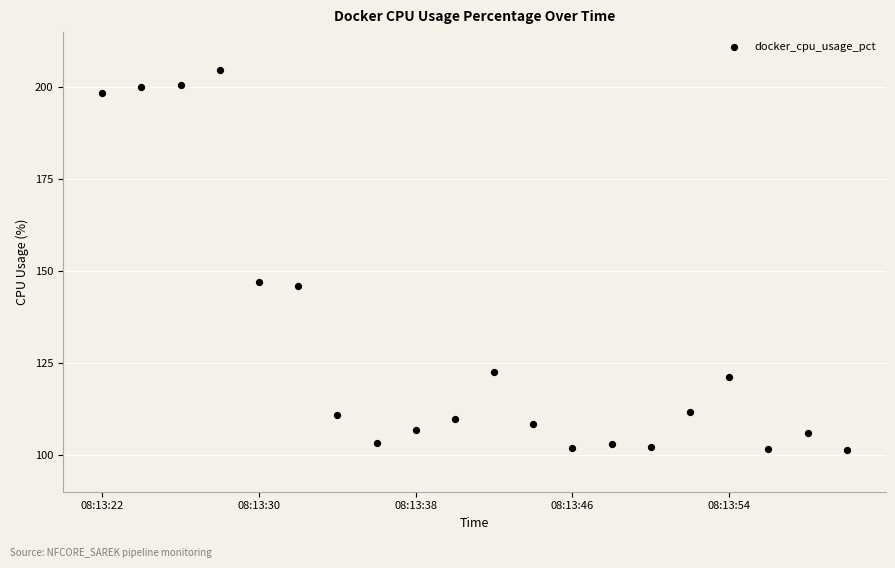

What is the range of Y values (max minus min)?

103.2